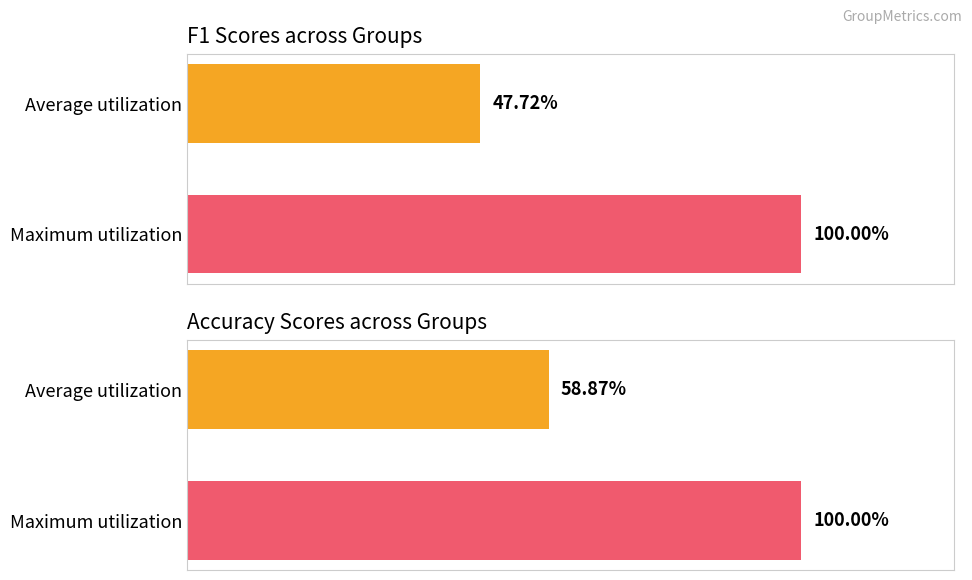

Are the bars grouped side by side (vs. stacked)?

Yes